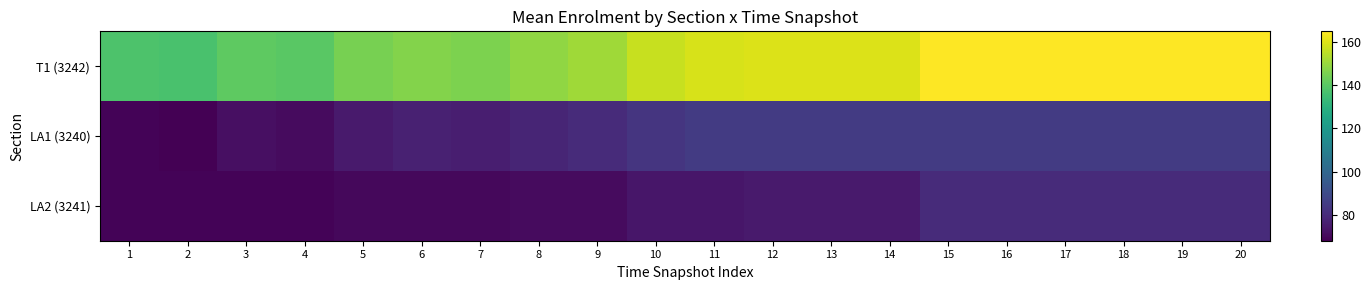

Which series has the largest range (max minus min)?

T1 (3242)